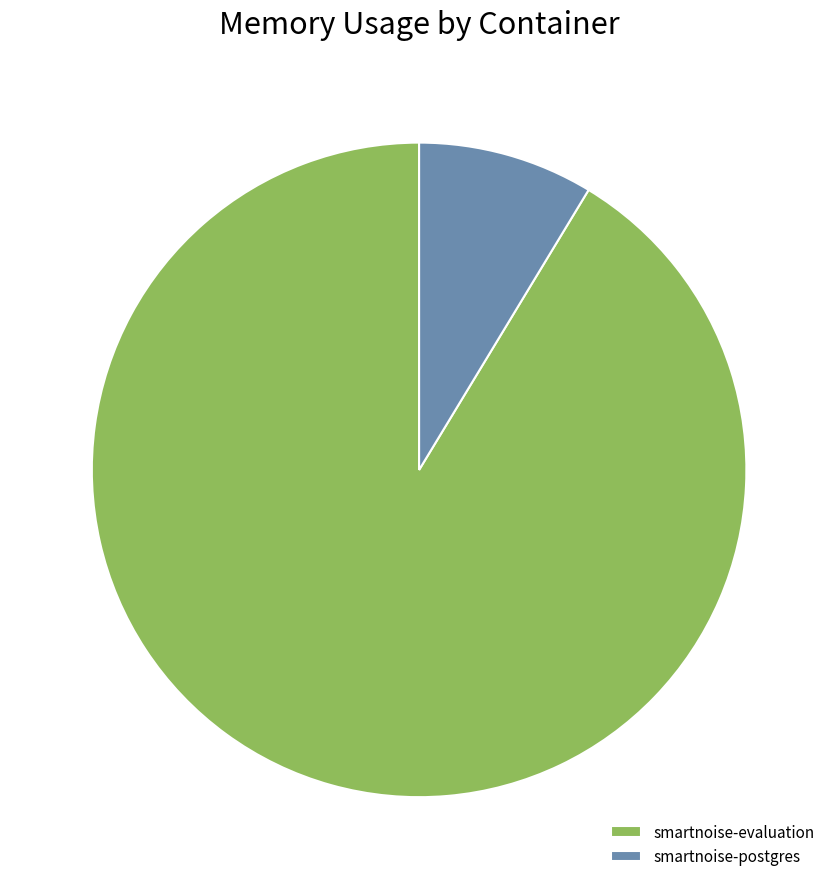

Which has a higher value, smartnoise-postgres or smartnoise-evaluation?

smartnoise-evaluation